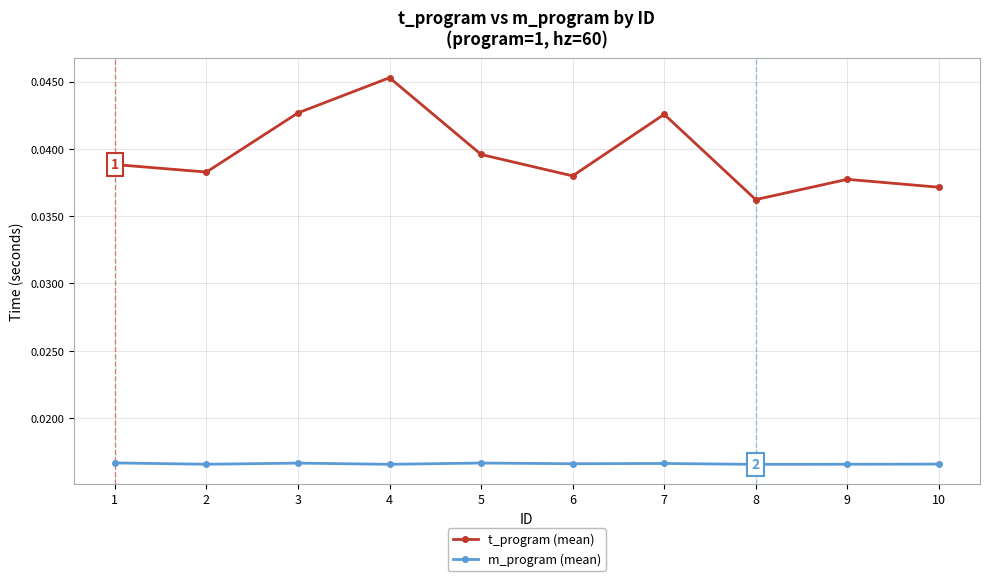

The value of t_program (mean) at 3 is 0.1. True or false?

False